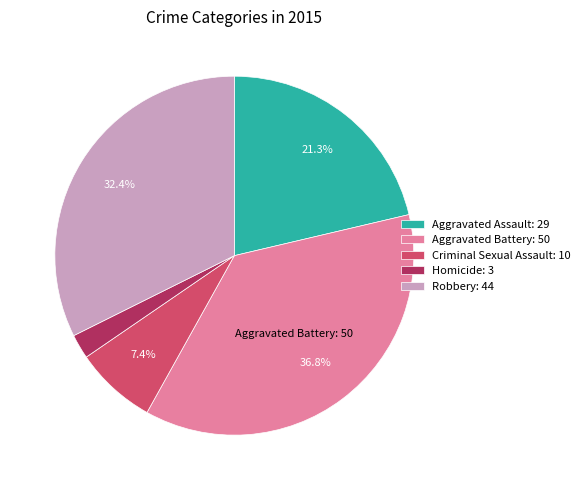

Which has a higher value, Robbery: 44 or Aggravated Assault: 29?

Robbery: 44